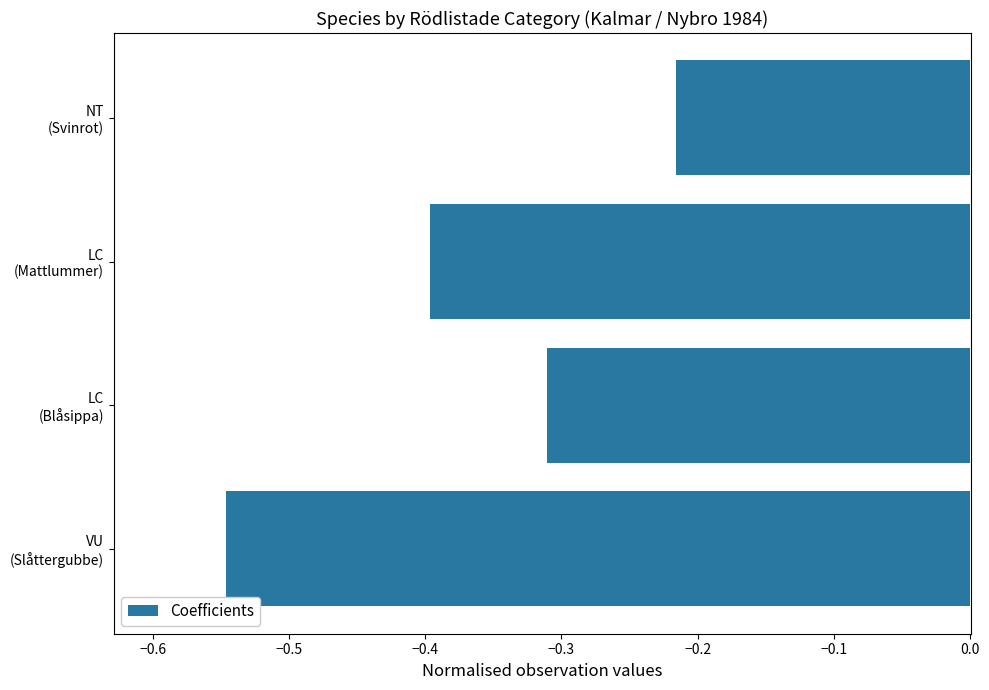

Rank the categories by value from highest to lowest.

NT
(Svinrot), LC
(Blåsippa), LC
(Mattlummer), VU
(Slåttergubbe)